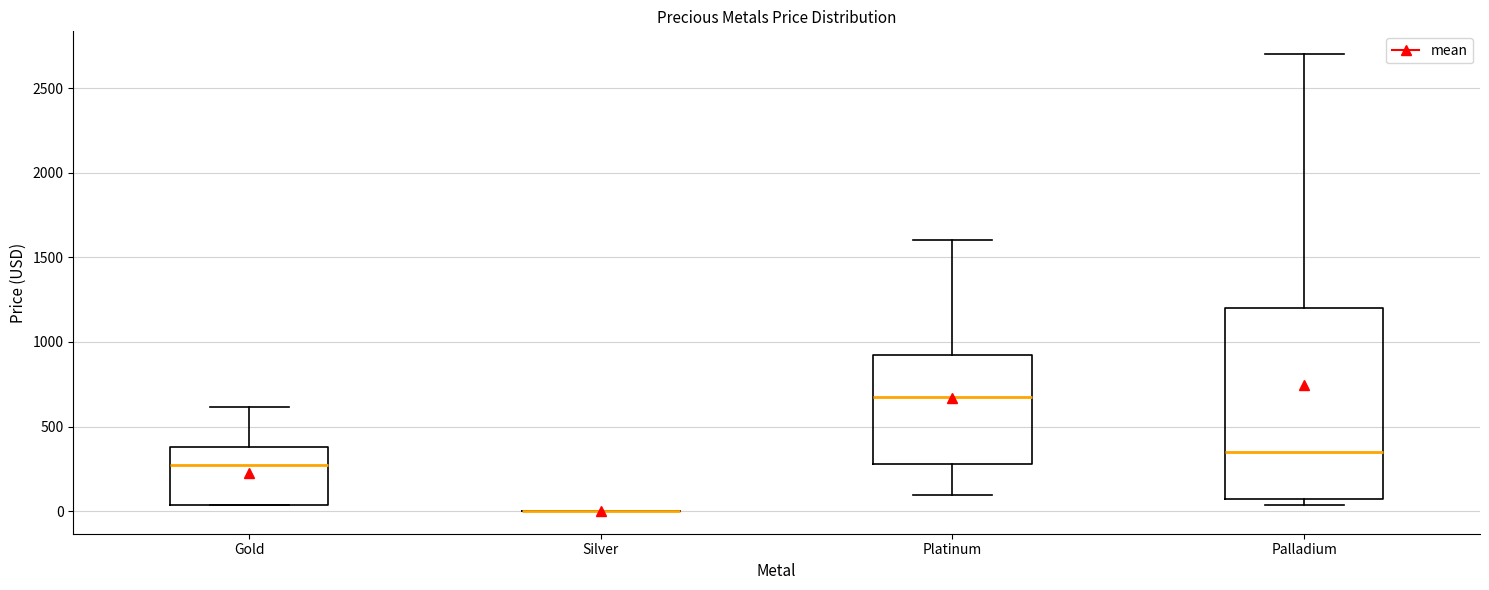

Comparing the boxes themselves (not the whiskers), which one is the tallest?

Palladium